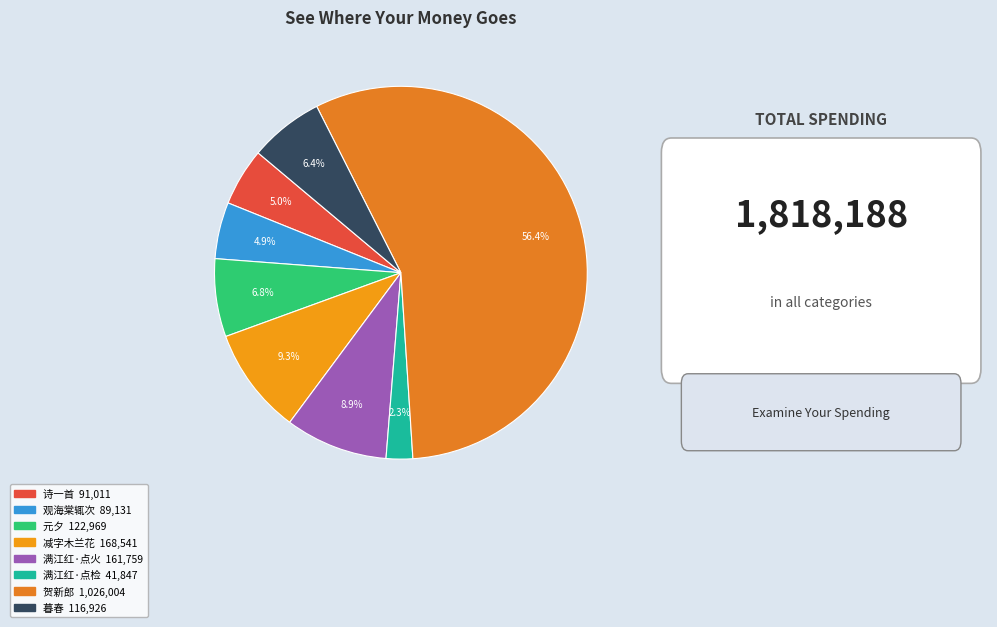

What is the largest slice in the pie chart?

贺新郎 十三日，小园梅枝微红点缀，便觉可句